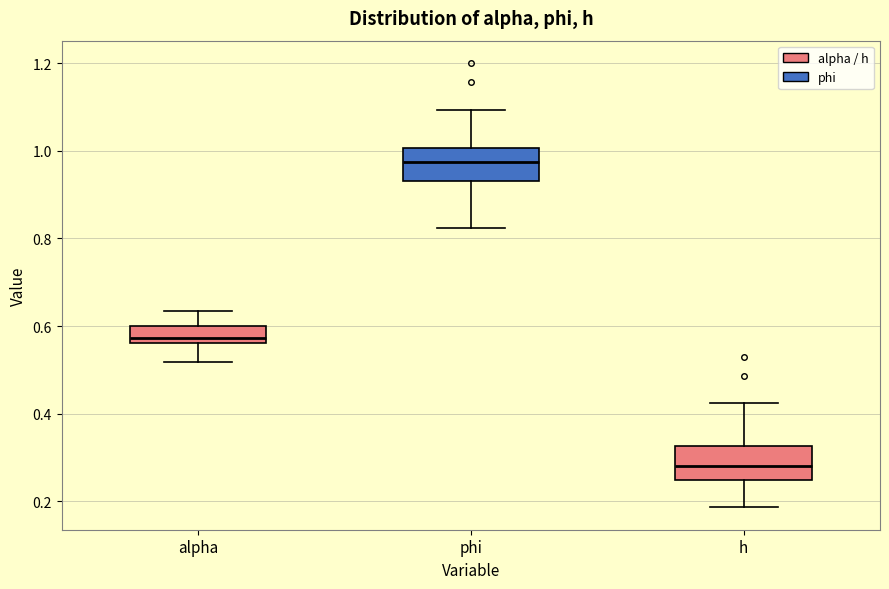

Which box's median line is the highest?

phi